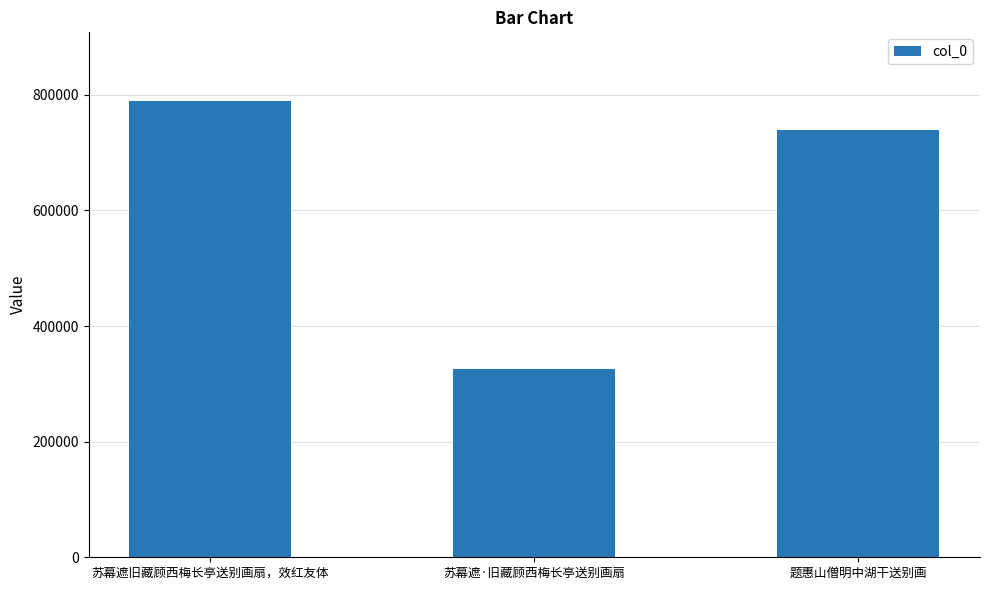

Which label corresponds to the smallest value in the chart?

苏幕遮·旧藏顾西梅长亭送别画扇